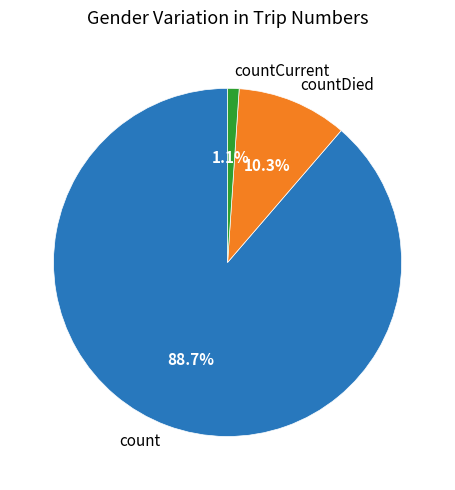

Between count and countCurrent, which is larger?

count